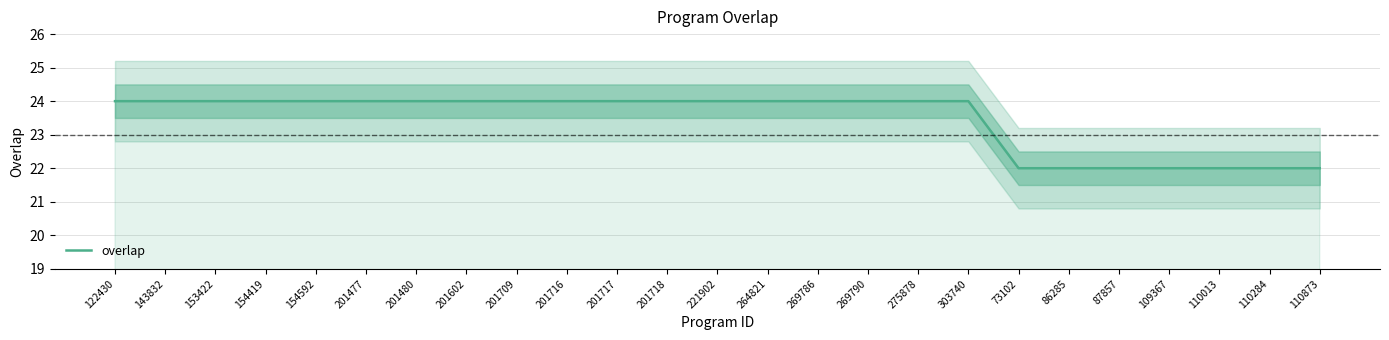

List the labels in order of value, largest first.

122430, 143832, 153422, 154419, 154592, 201477, 201480, 201602, 201709, 201716, 201717, 201718, 221902, 264821, 269786, 269790, 275878, 303740, 73102, 86285, 87857, 109367, 110013, 110284, 110873